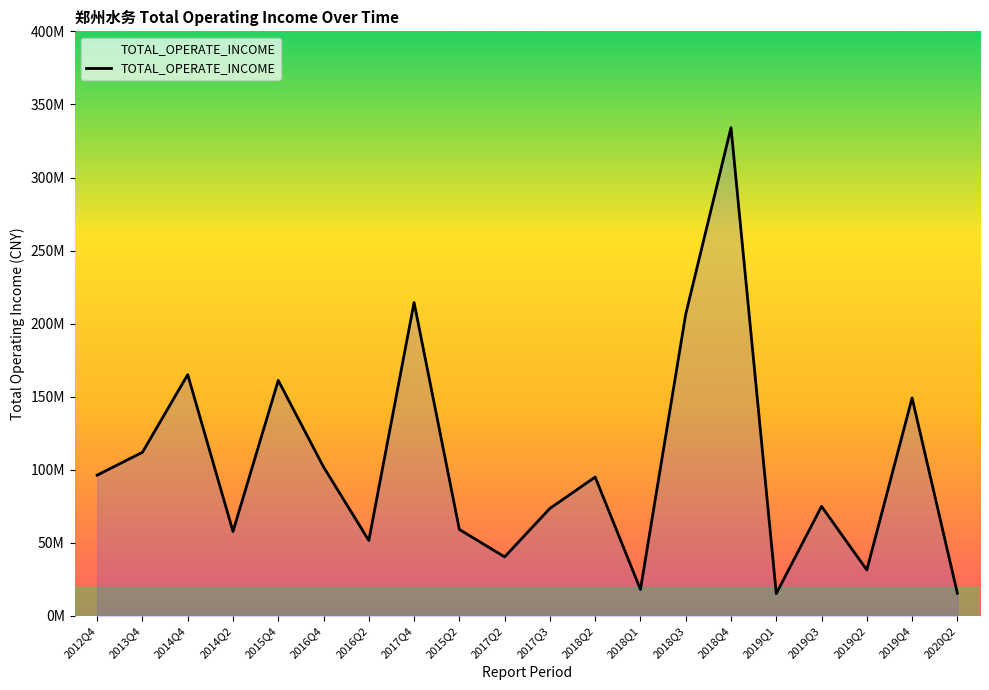

What is the greatest value displayed?

334153785.3